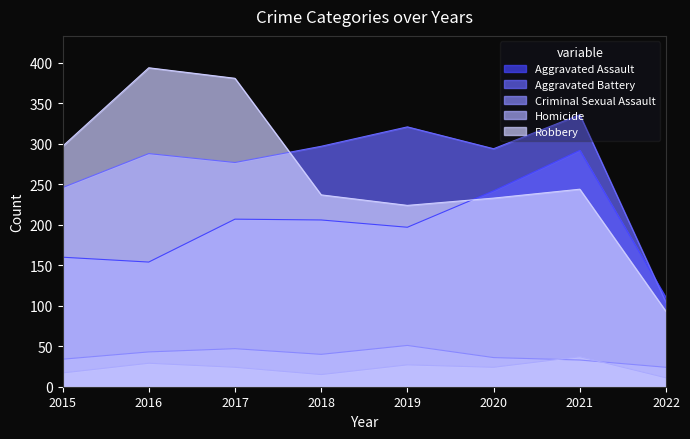

Reading left to right, transcribe all the data shown in this chart.

Aggravated Assault: 160	154	207	206	197	242	292	110
Aggravated Battery: 246	288	277	297	321	294	336	104
Criminal Sexual Assault: 34	43	47	40	51	36	33	24
Homicide: 17	29	24	15	27	24	37	11
Robbery: 297	394	381	237	224	233	244	93